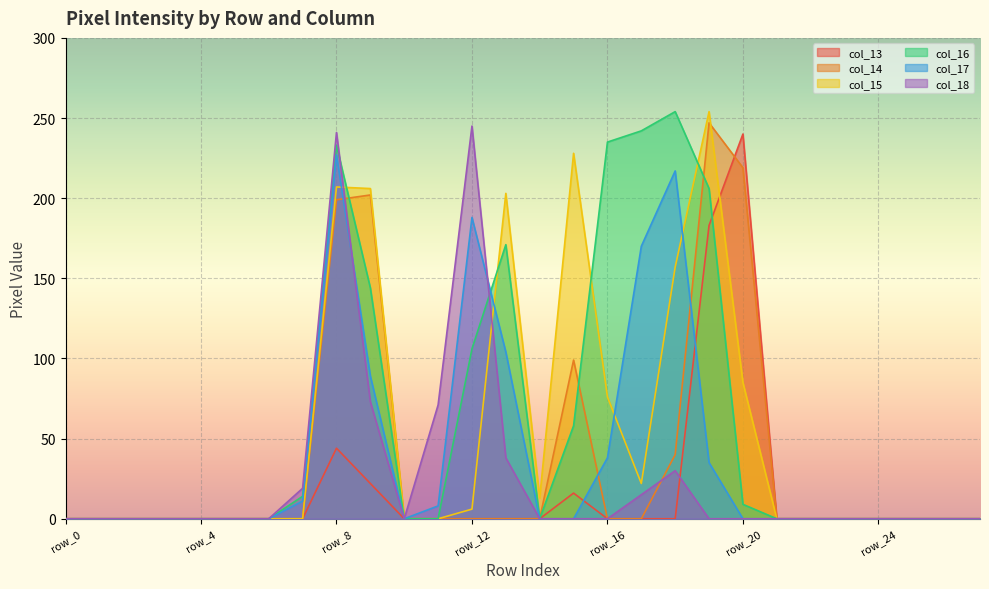

What are all the series names shown in the legend?

col_13, col_14, col_15, col_16, col_17, col_18